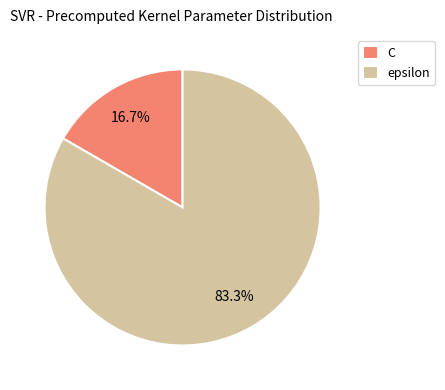

What is the total percentage of C and epsilon?

100.0%